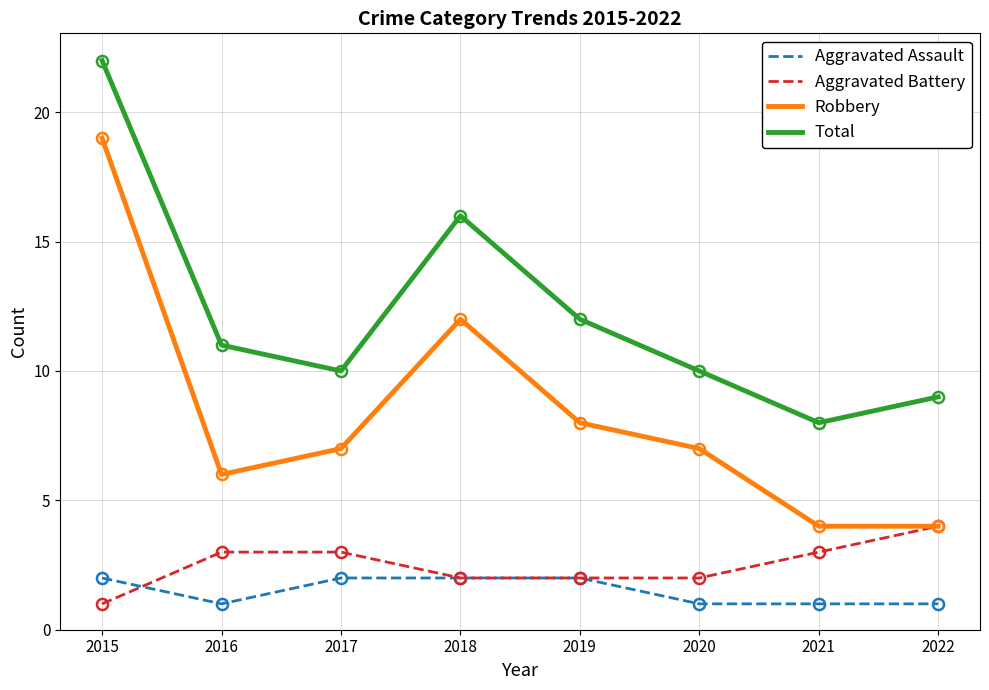

Is the value of Aggravated Assault at 2016 greater than the value of Total at 2016?

No